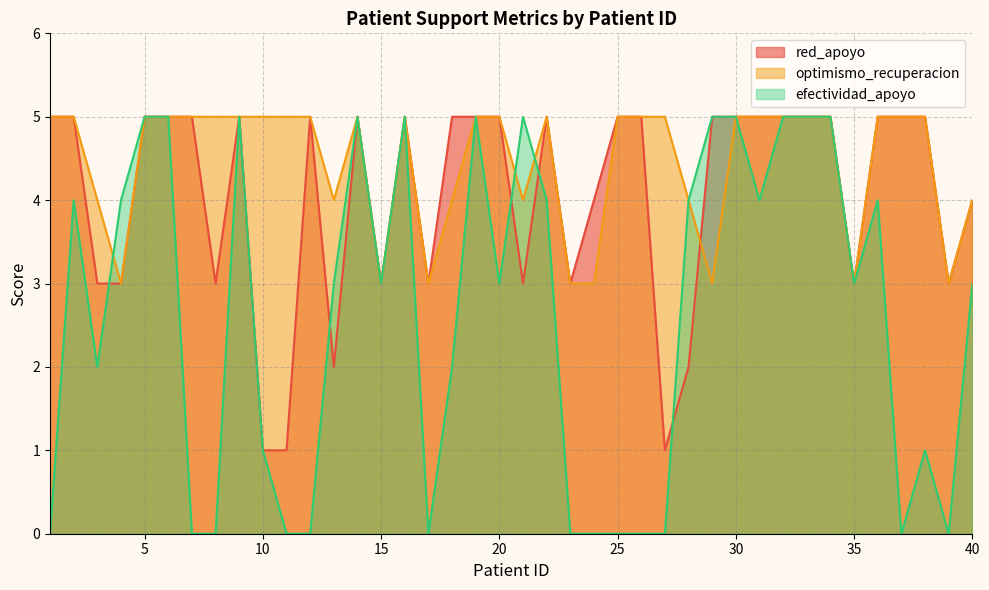

Reading left to right, transcribe all the data shown in this chart.

red_apoyo: 5	5	3	3	5	5	5	3	5	1	1	5	2	5	3	5	3	5	5	5	3	5	3	4	5	5	1	2	5	5	5	5	5	5	3	5	5	5	3	4
optimismo_recuperacion: 5	5	4	3	5	5	5	5	5	5	5	5	4	5	3	5	3	4	5	5	4	5	3	3	5	5	5	4	3	5	5	5	5	5	3	5	5	5	3	4
efectividad_apoyo: 0	4	2	4	5	5	0	0	5	1	0	0	3	5	3	5	0	2	5	3	5	4	0	0	0	0	0	4	5	5	4	5	5	5	3	4	0	1	0	3